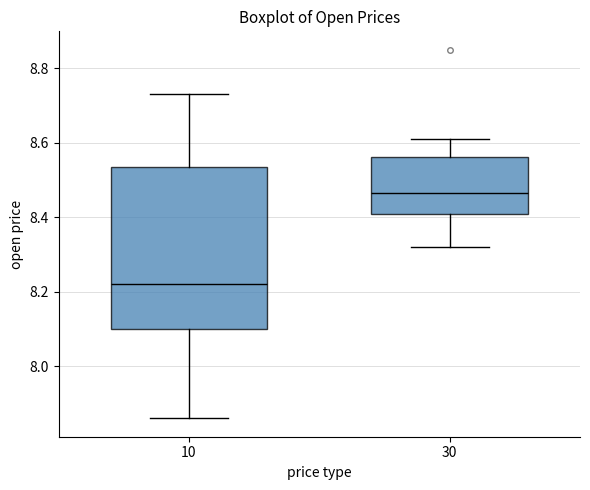

Where is the lower edge of the box at x = 10 on the y-axis? The values are not printed on the chart, so give them approximately, as read against the axis.

8.10